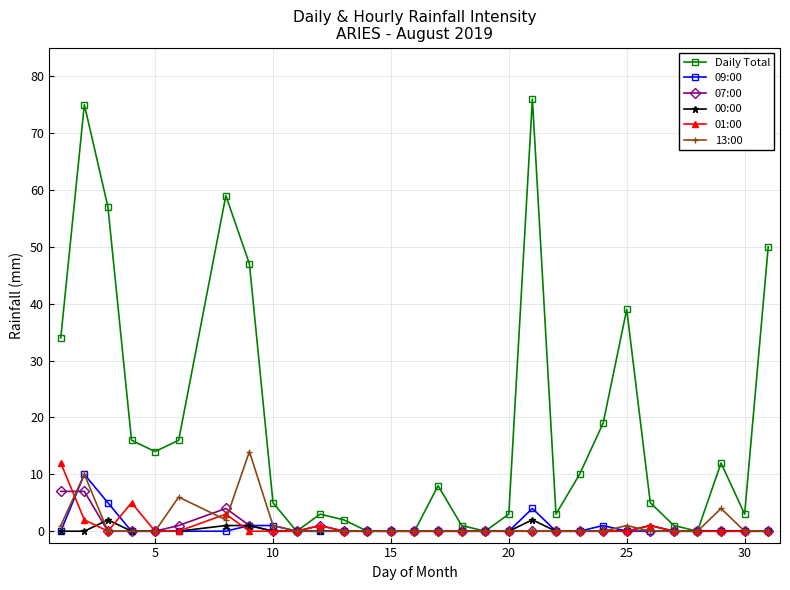

Count the 09:00 values in the range 0 to 1.

27